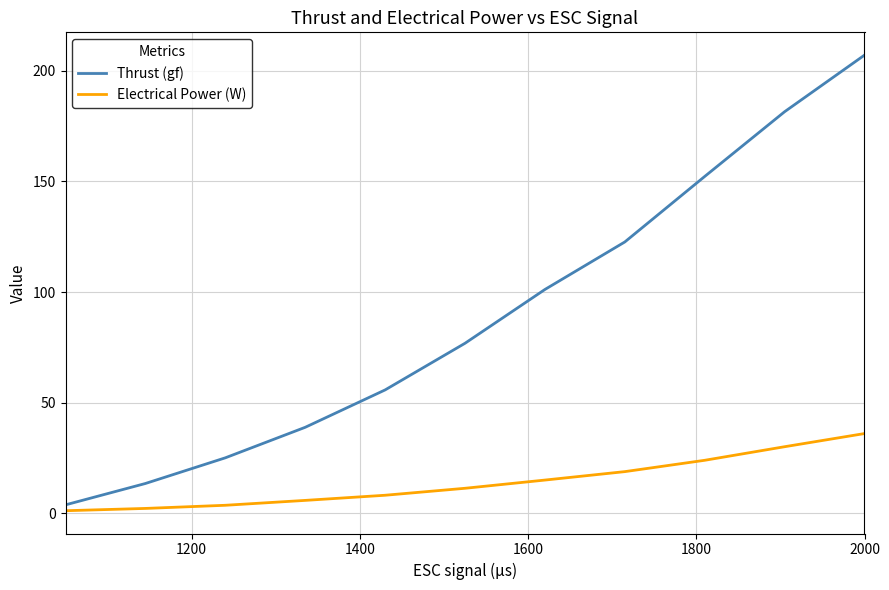

True or false: Electrical Power (W) and Thrust (gf) intersect in this chart.

False